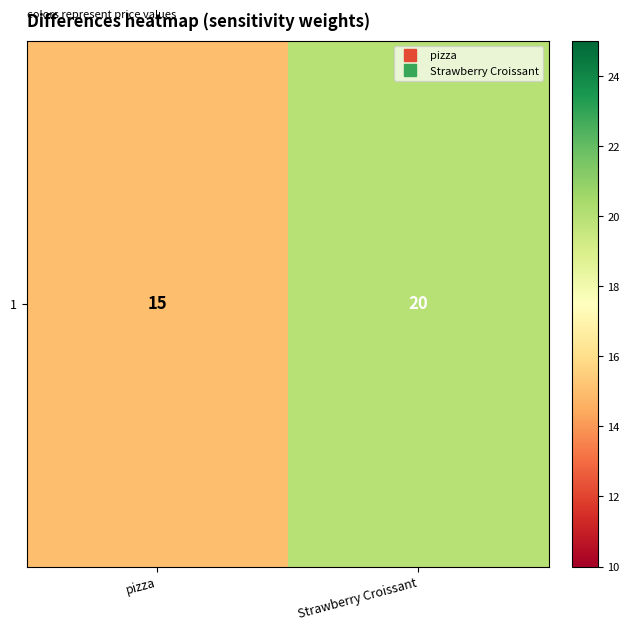

The value at Strawberry Croissant is 20. True or false?

True